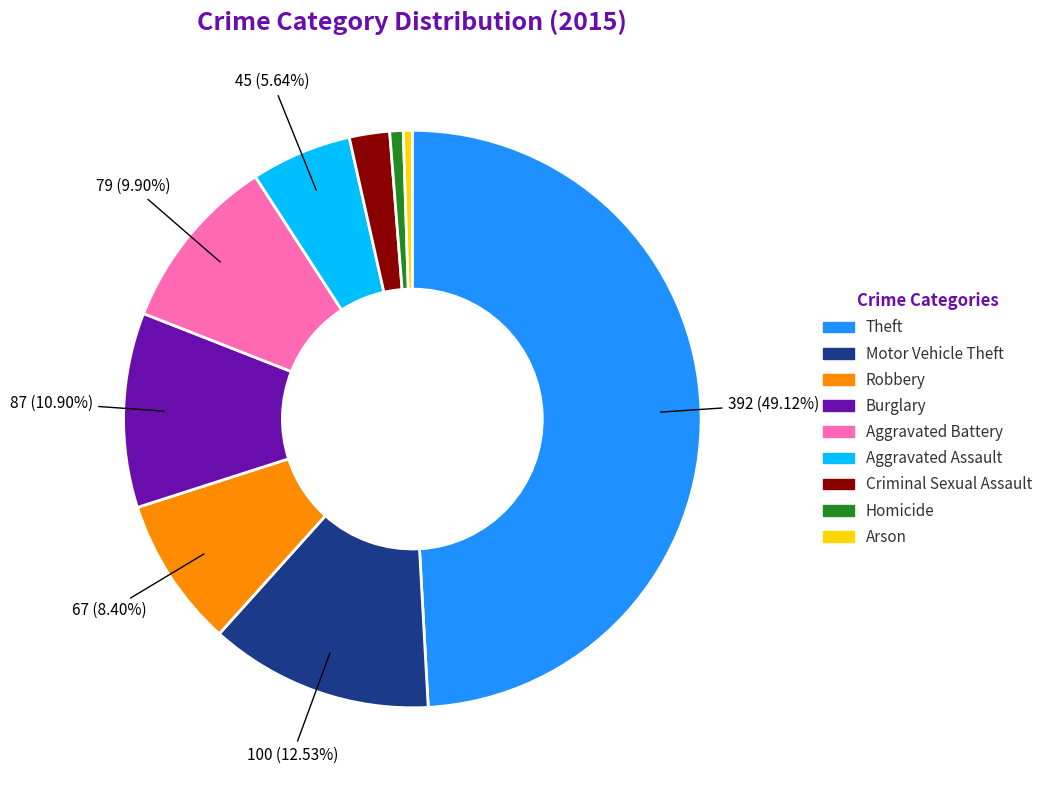

To the nearest percent, what portion does Motor Vehicle Theft represent?

13%